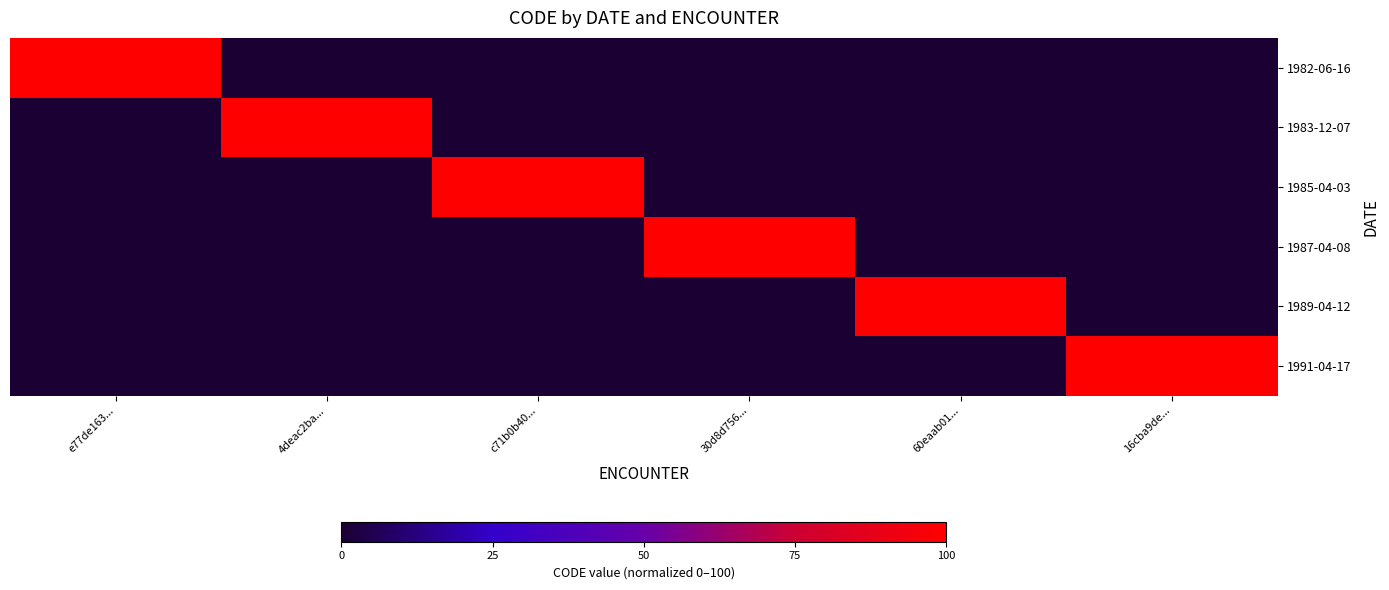

Reading right to left, what are all the values shown in this chart?

1982-06-16: 16cba9de...=0	60eaab01...=0	30d8d756...=0	c71b0b40...=0	4deac2ba...=0	e77de163...=100
1983-12-07: 16cba9de...=0	60eaab01...=0	30d8d756...=0	c71b0b40...=0	4deac2ba...=100	e77de163...=0
1985-04-03: 16cba9de...=0	60eaab01...=0	30d8d756...=0	c71b0b40...=100	4deac2ba...=0	e77de163...=0
1987-04-08: 16cba9de...=0	60eaab01...=0	30d8d756...=100	c71b0b40...=0	4deac2ba...=0	e77de163...=0
1989-04-12: 16cba9de...=0	60eaab01...=100	30d8d756...=0	c71b0b40...=0	4deac2ba...=0	e77de163...=0
1991-04-17: 16cba9de...=100	60eaab01...=0	30d8d756...=0	c71b0b40...=0	4deac2ba...=0	e77de163...=0